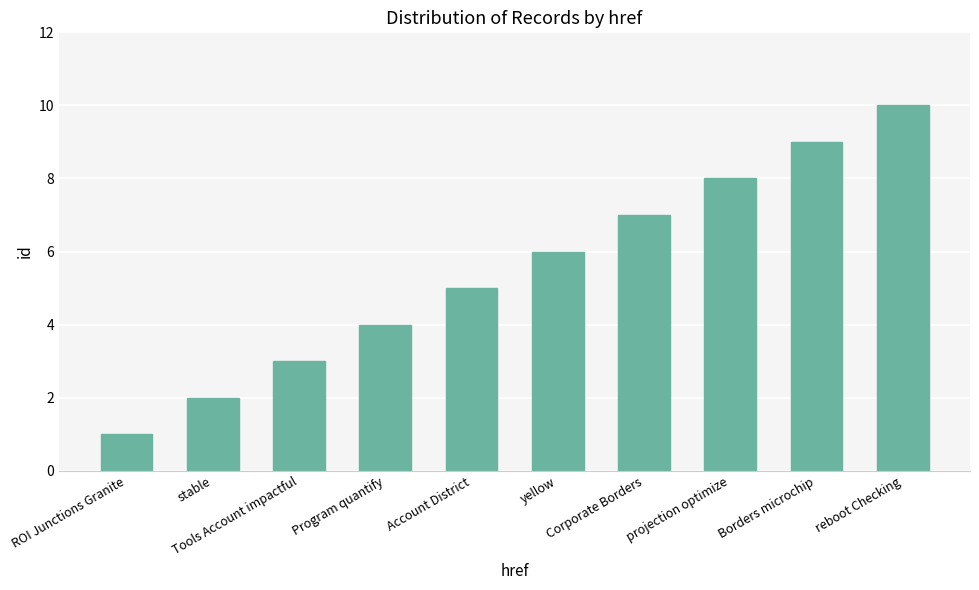

What position from the right is Tools Account impactful?

8